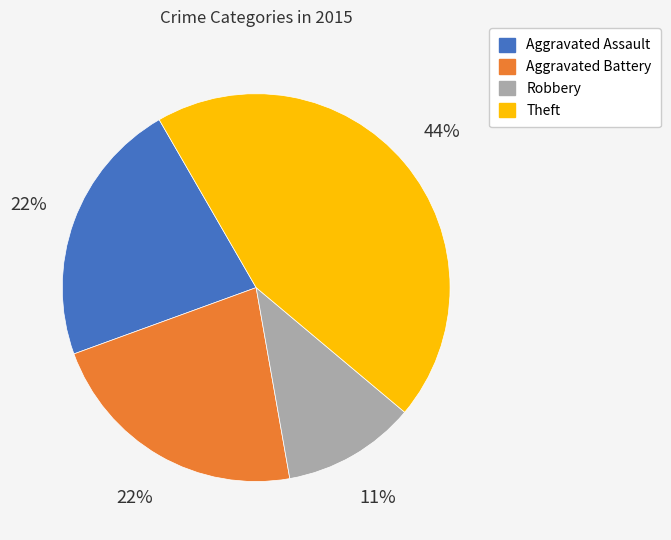

What percentage is the Aggravated Assault slice, to the nearest percent?

22%